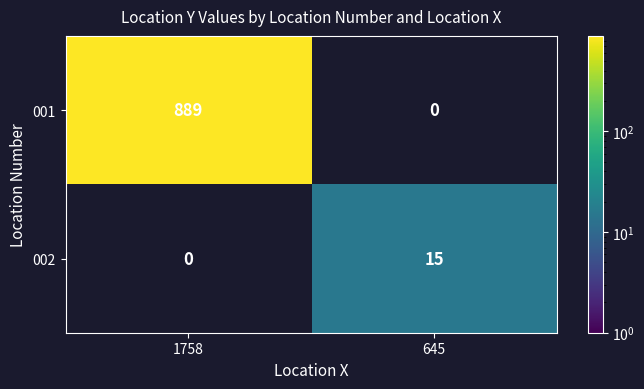

At which category is the sum across all series the highest?

1758